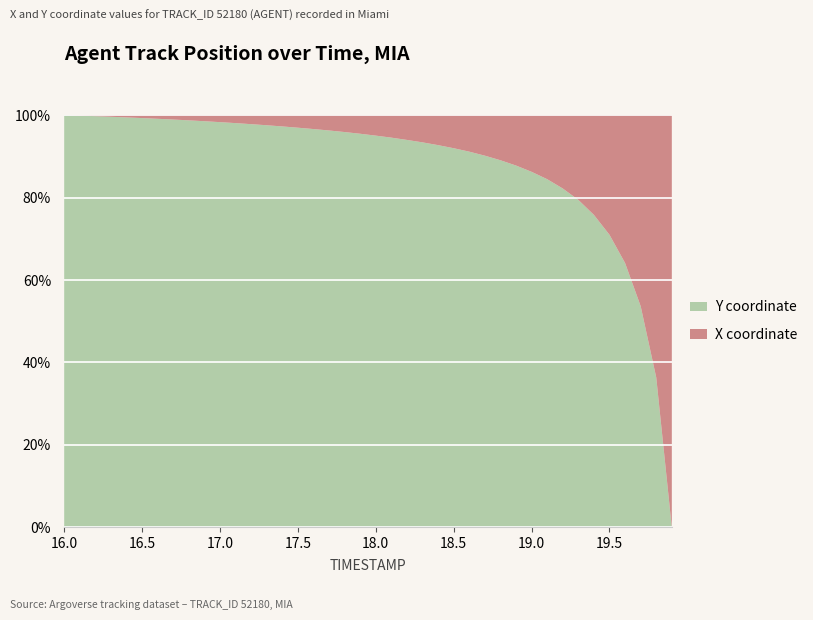

Reading left to right, extract all data points from this chart.

Y: 16.0=1392.0	16.1=1391.5	16.2=1390.9	16.3=1390.4	16.4=1389.9	16.5=1389.3	16.6=1388.8	16.7=1388.3	16.8=1387.8	16.9=1387.3	17.0=1386.8	17.1=1386.3	17.2=1385.8	17.3=1385.3	17.4=1384.8	17.5=1384.4	17.6=1383.9	17.7=1383.4	17.8=1382.9	17.9=1382.5	18.0=1382.0	18.1=1381.5	18.2=1381.1	18.3=1380.6	18.4=1380.1	18.5=1379.7	18.6=1379.2	18.7=1378.7	18.8=1378.2	18.9=1377.8	19.0=1377.3	19.1=1376.8	19.2=1376.4	19.3=1375.9	19.4=1375.4	19.5=1375.0	19.6=1374.5	19.7=1374.0	19.8=1373.6	19.9=1373.1
X: 16.0=-343.7	16.1=-343.7	16.2=-343.6	16.3=-343.6	16.4=-343.6	16.5=-343.6	16.6=-343.5	16.7=-343.5	16.8=-343.5	16.9=-343.5	17.0=-343.4	17.1=-343.4	17.2=-343.4	17.3=-343.4	17.4=-343.4	17.5=-343.3	17.6=-343.3	17.7=-343.3	17.8=-343.3	17.9=-343.2	18.0=-343.2	18.1=-343.2	18.2=-343.2	18.3=-343.2	18.4=-343.1	18.5=-343.1	18.6=-343.1	18.7=-343.1	18.8=-343.1	18.9=-343.0	19.0=-343.0	19.1=-343.0	19.2=-343.0	19.3=-343.0	19.4=-343.0	19.5=-342.9	19.6=-342.9	19.7=-342.9	19.8=-342.9	19.9=-342.9